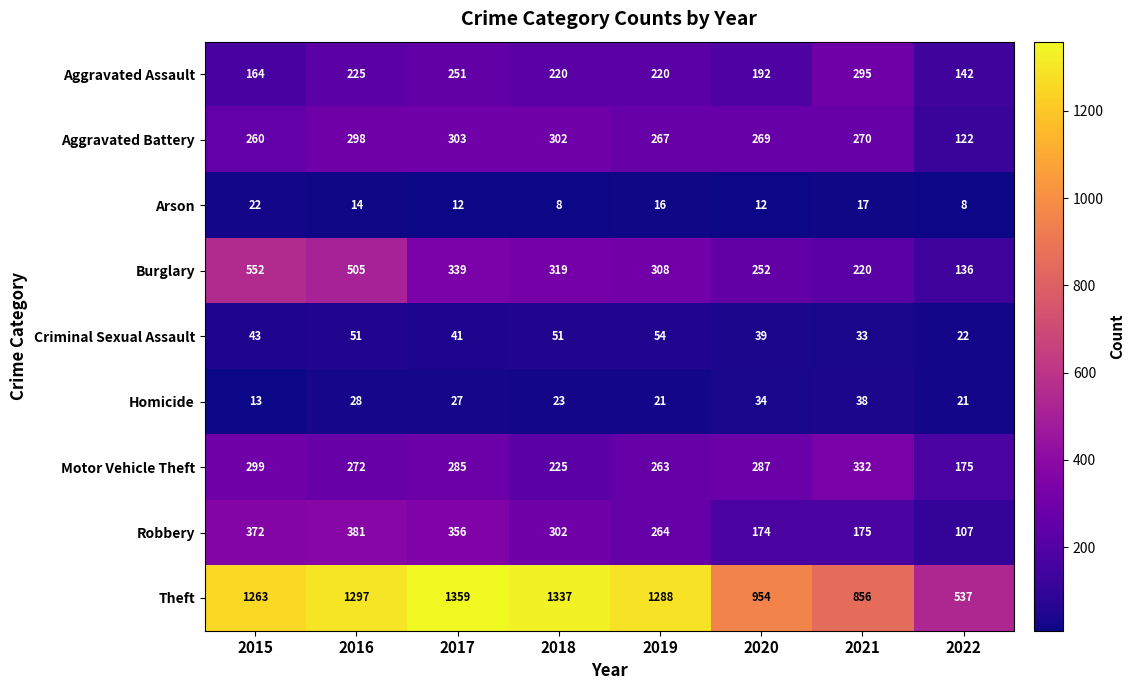

The value of Criminal Sexual Assault at 2016 is 51. True or false?

True